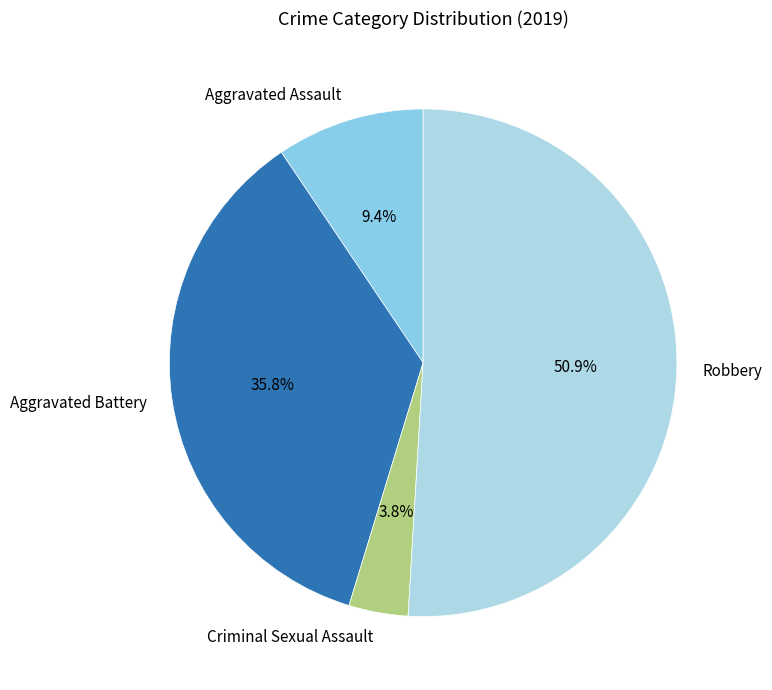

What percentage is the Aggravated Battery slice, to the nearest percent?

36%